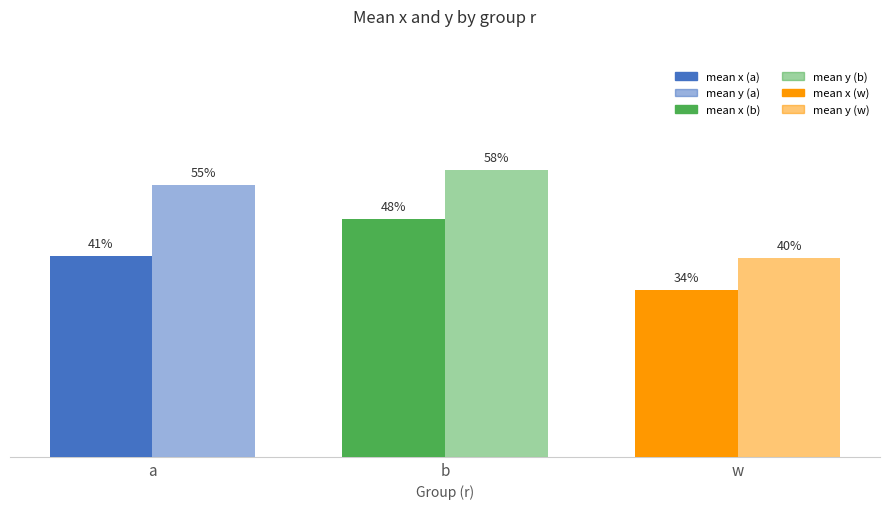

How many bars are there in total?

6